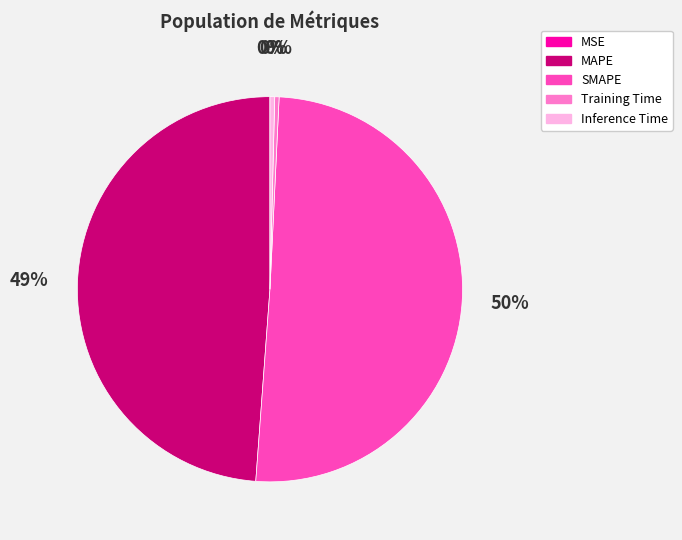

Which slice is the largest?

SMAPE